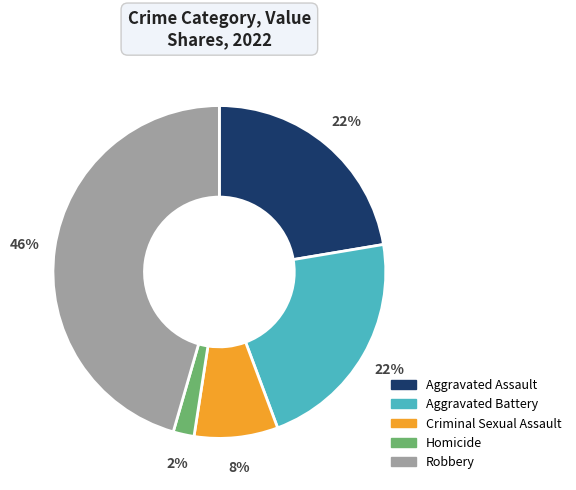

The Robbery slice represents 38% of the pie. True or false?

False